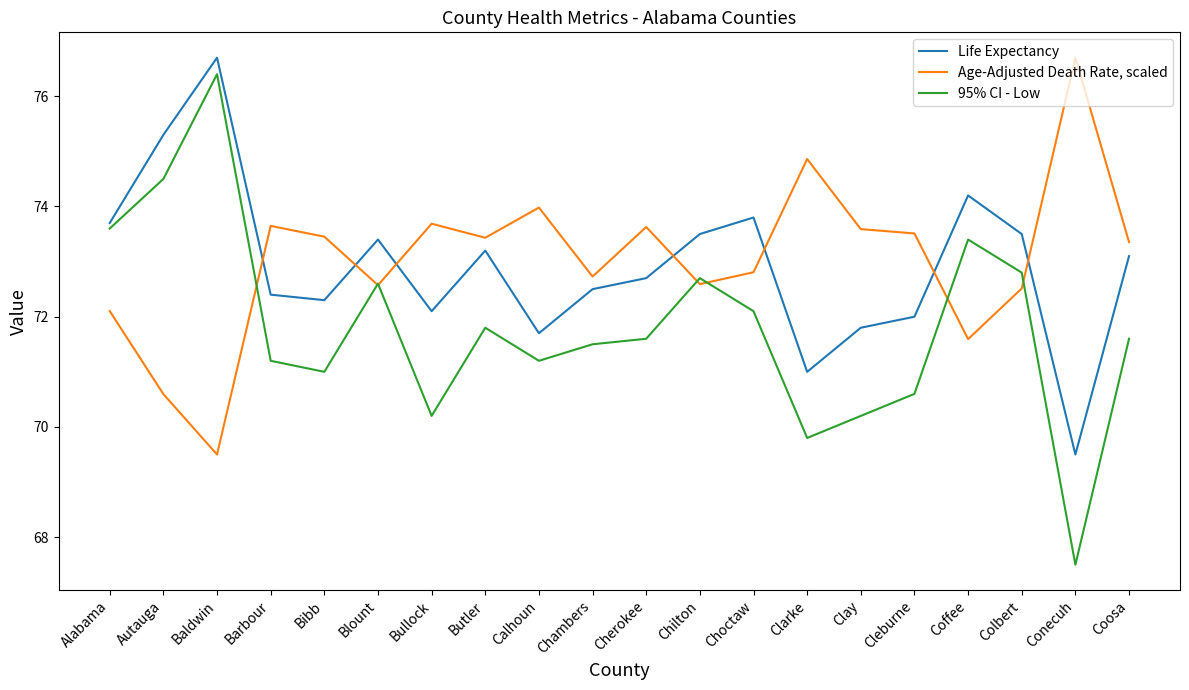

At how many categories does at least one series exceed 69?

20